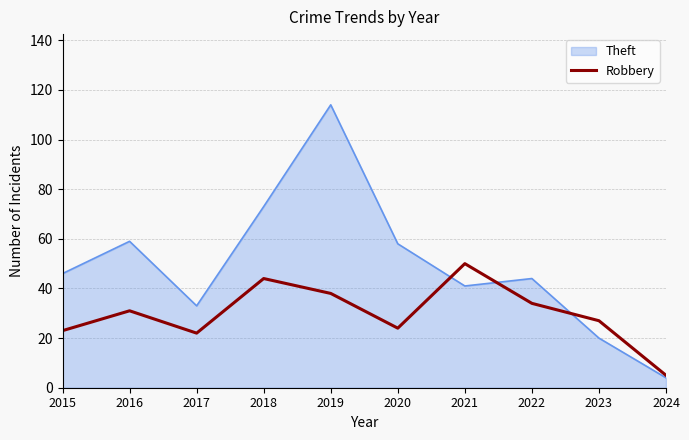

Which series has the largest total across all categories?

Theft